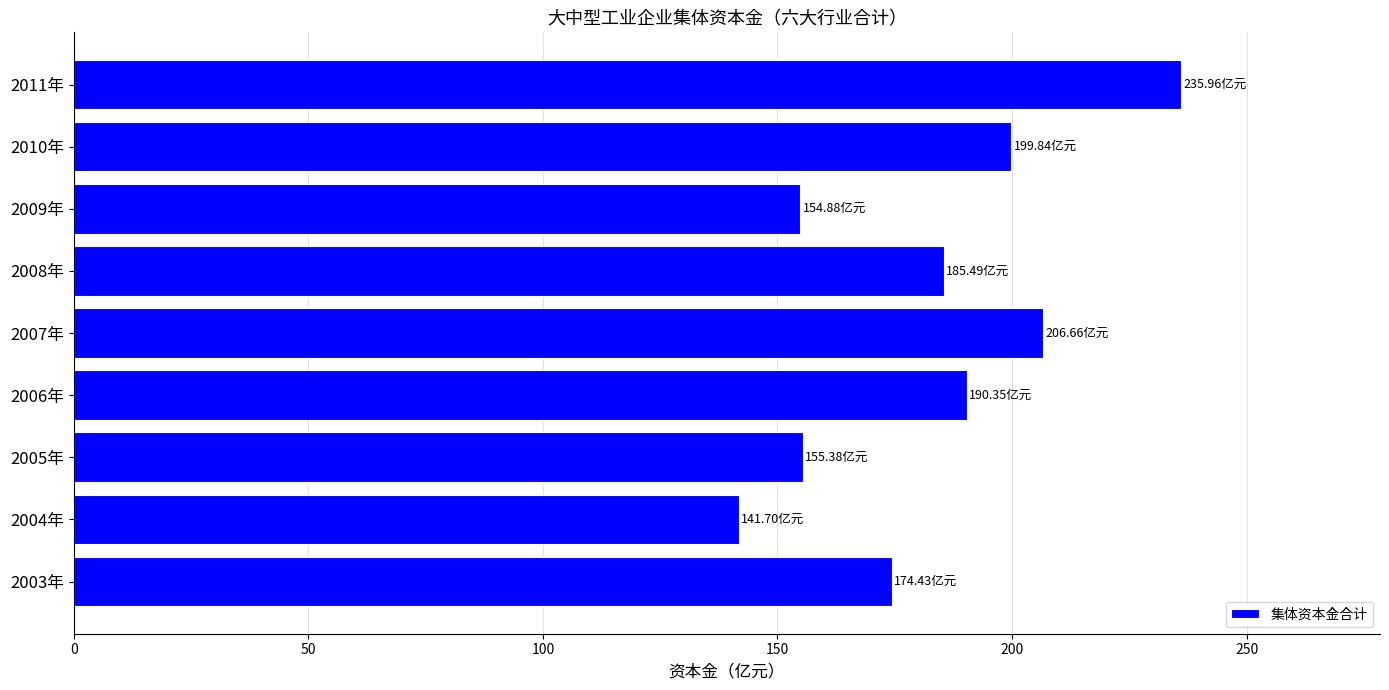

What is the difference between the second highest and second lowest values?

51.8